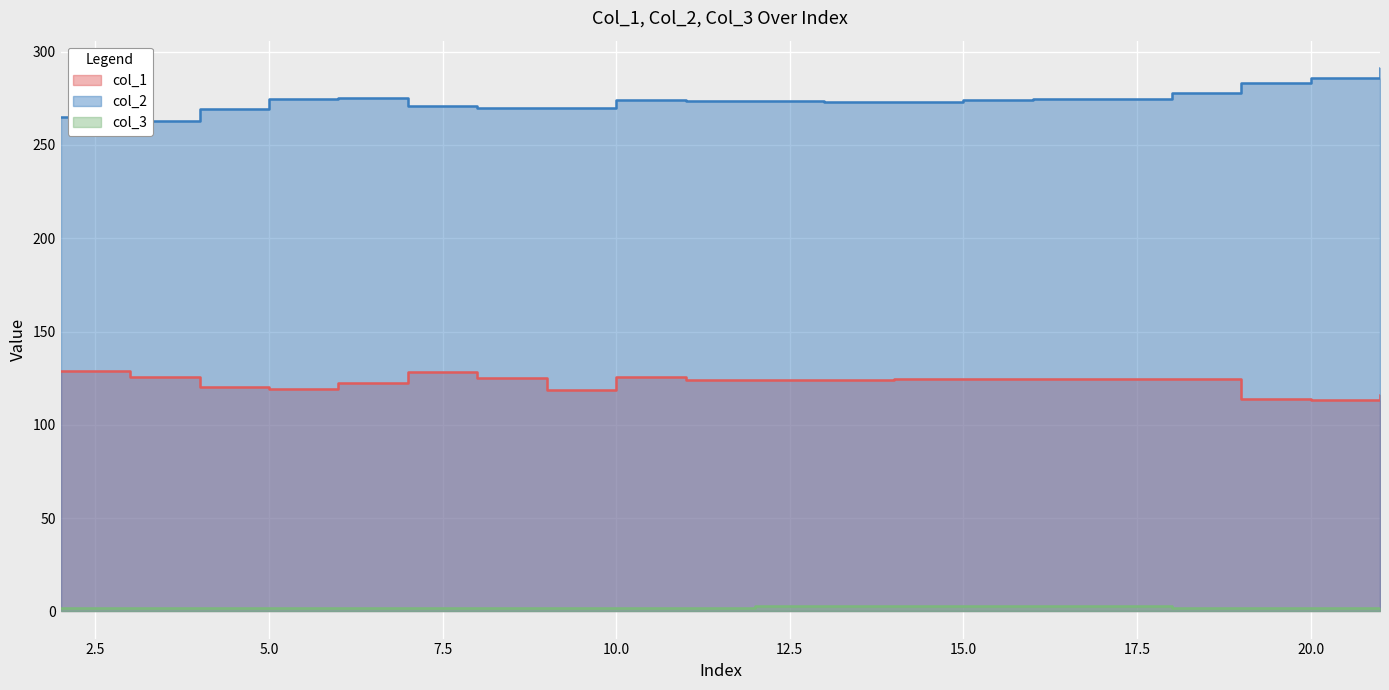

The col_2 series shows 407.5 at 20. True or false?

False